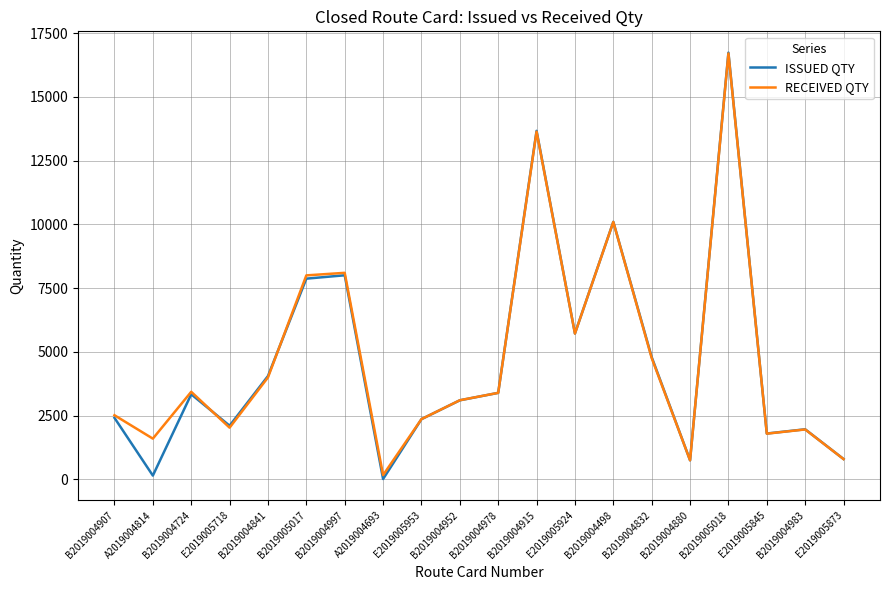

What are all the series names shown in the legend?

ISSUED QTY, RECEIVED QTY